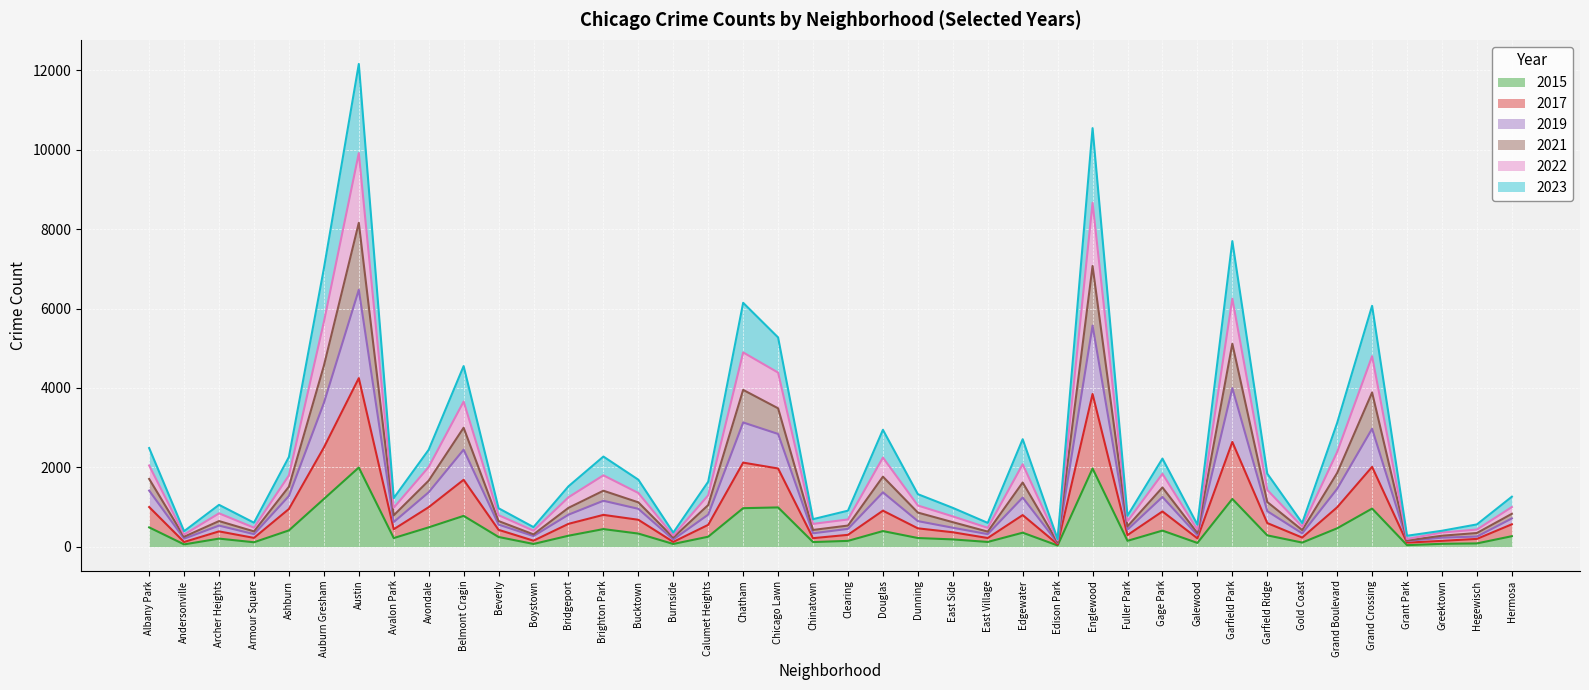

What is the label of the 36th point from the right?

Ashburn